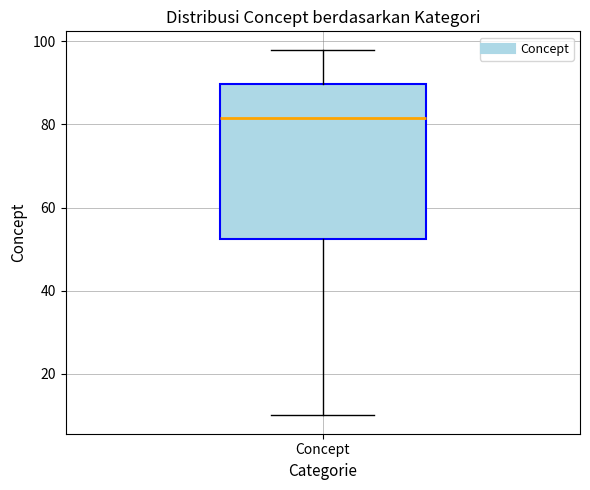

Read this box plot against the y-axis: the position of the median line, the range covered by the box, and the ends of both whiskers. The values are not printed on the chart, so give them approximately, as read against the axis.

median 82, box 52 to 90, whiskers 10 to 98